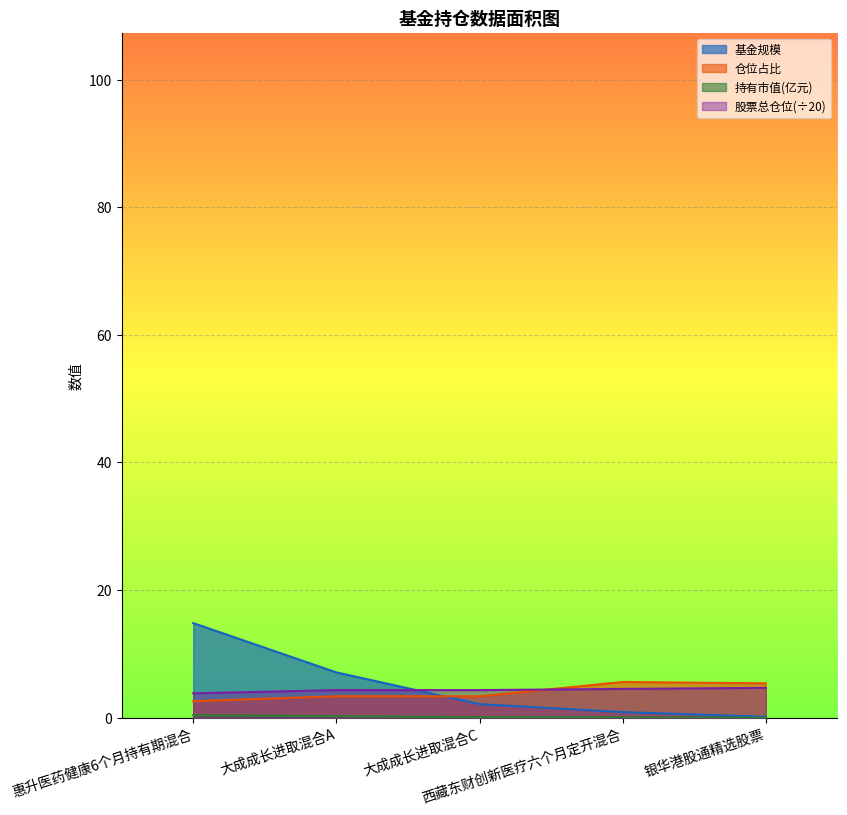

At which label does 仓位占比 first exceed 3?

大成成长进取混合A